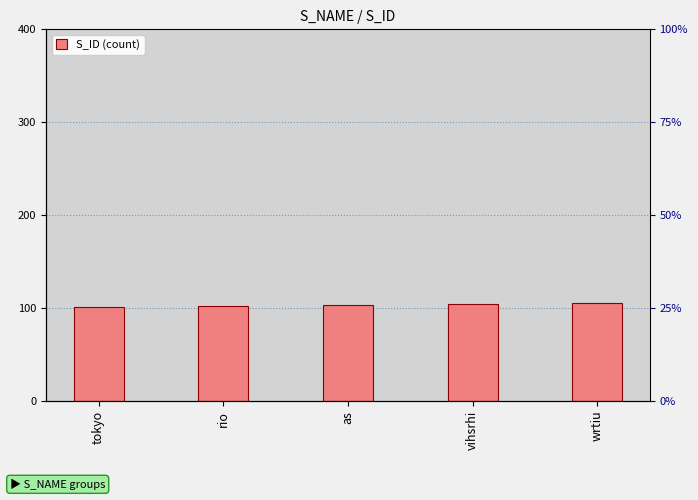

Rank the categories by value from highest to lowest.

wrtiu, vihsrhi, as, rio, tokyo